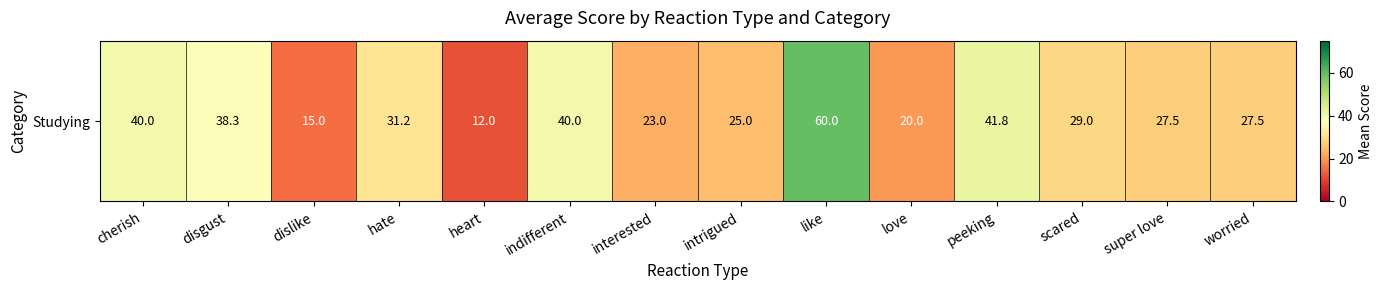

What is the maximum value shown in the chart?

60.0